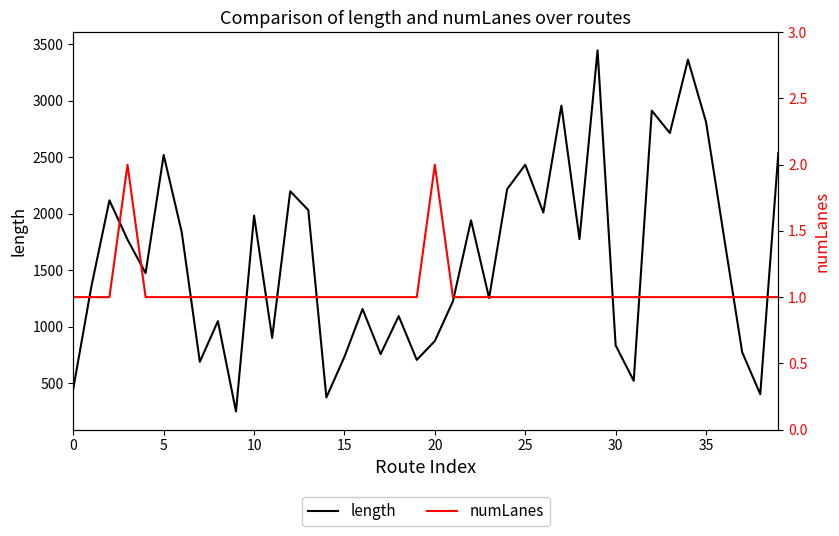

Does the chart display data point markers on the line(s)?

No